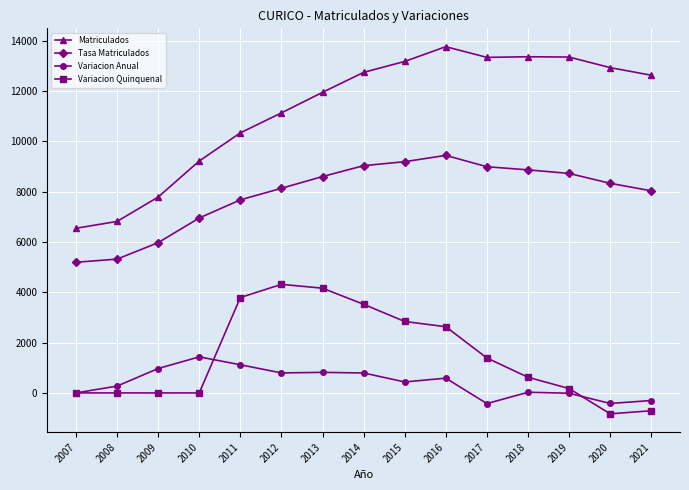

Does the chart display data point markers on the line(s)?

Yes